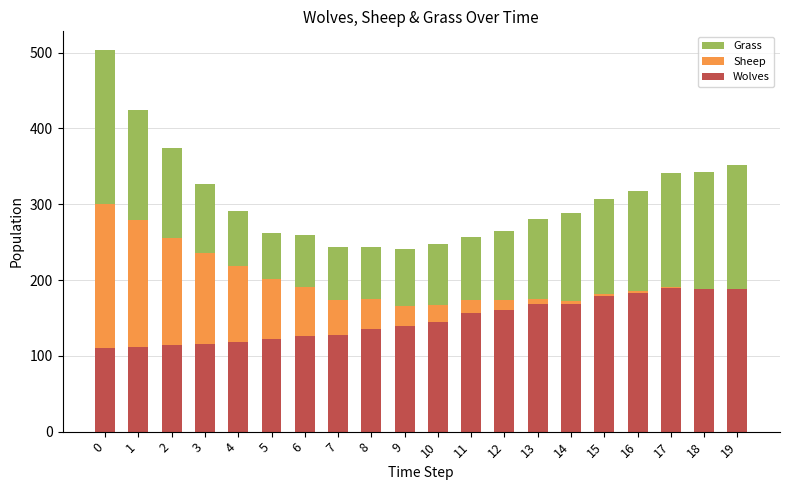

True or false: Wolves has a value of 190 at 17.

True